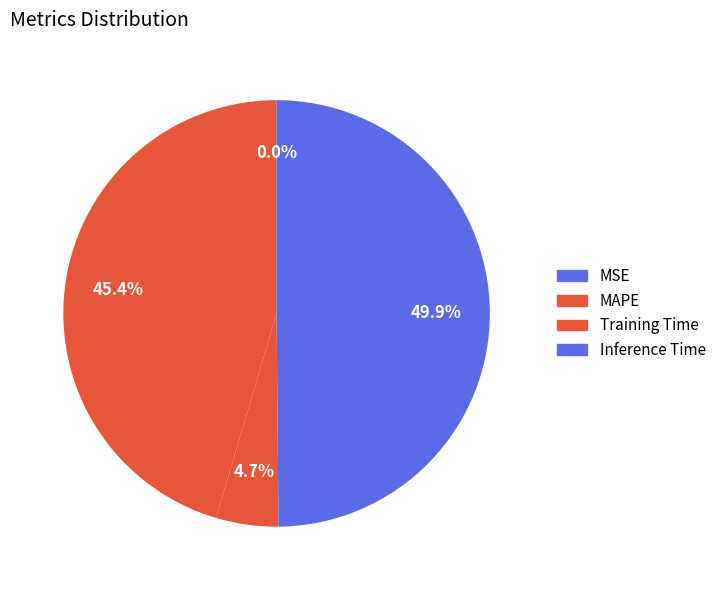

Which slice is the largest?

Inference Time